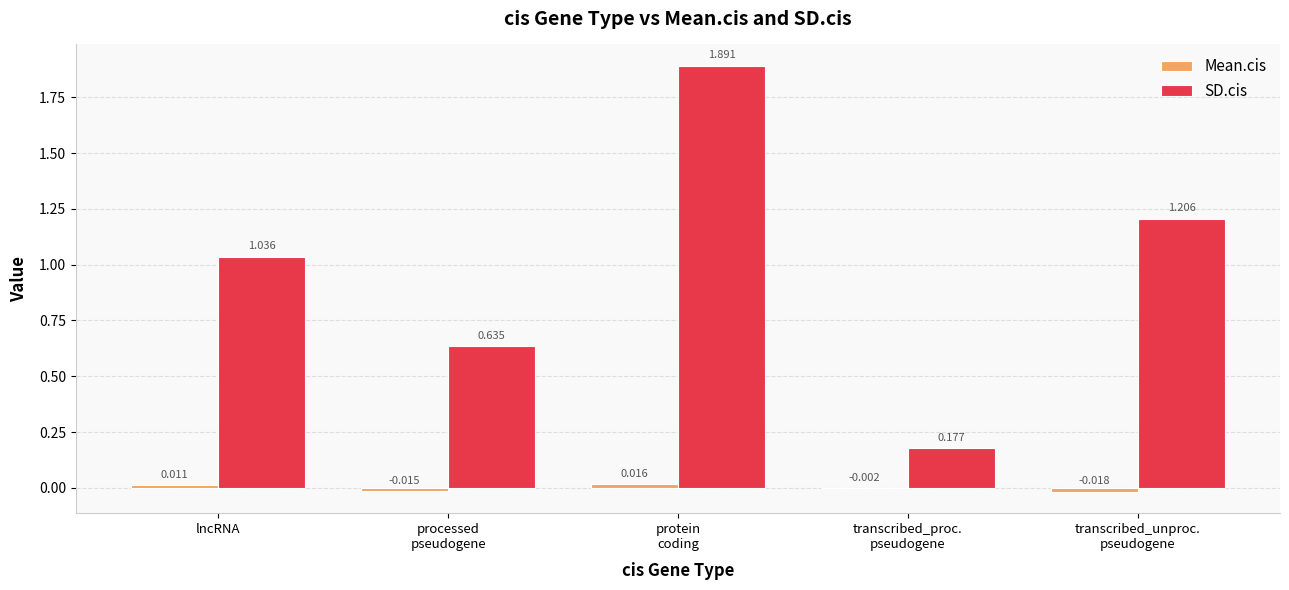

At which label does SD.cis first exceed 1?

lncRNA